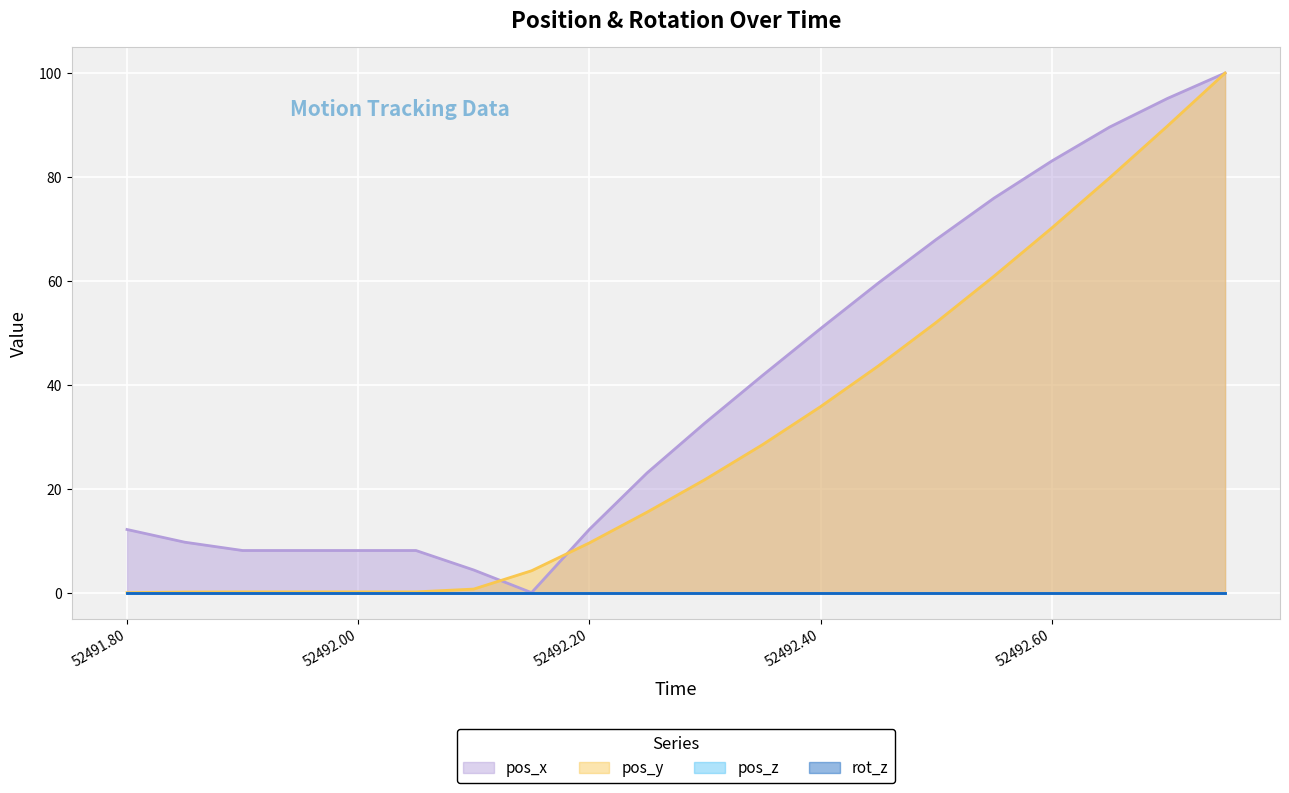

Reading left to right, extract all data points from this chart.

pos_x: 12.2	9.7	8.1	8.1	8.1	8.1	4.4	0.0	12.2	23.1	32.6	41.8	50.8	59.6	68.0	75.9	83.1	89.6	95.1	100.0
pos_y: 0.0	0.1	0.1	0.1	0.1	0.1	0.7	4.2	9.6	15.5	21.8	28.5	35.8	43.6	52.0	60.9	70.2	79.8	89.8	100.0